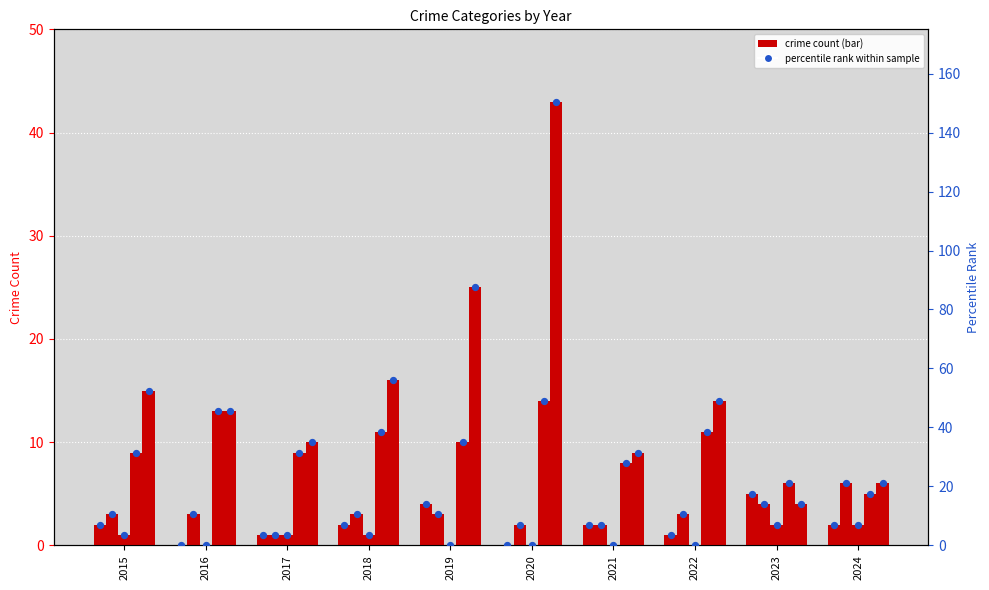

At which category is the sum across all series the highest?

2020